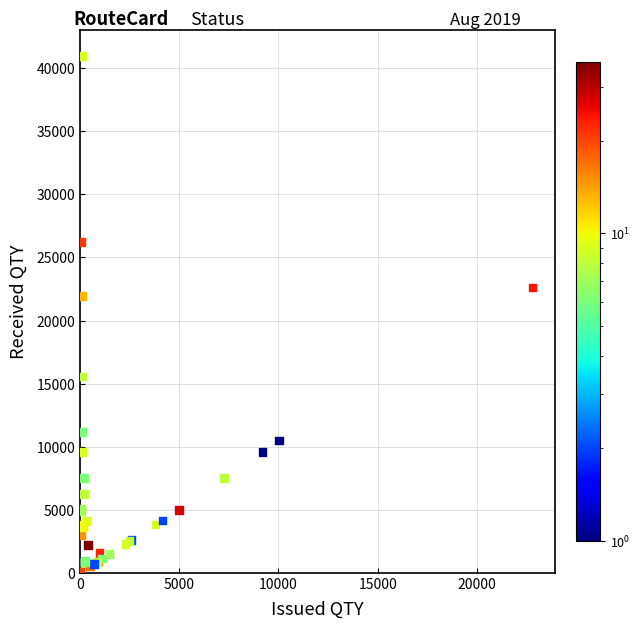

What Y value in the scatter plot is closest to 20511?

21925